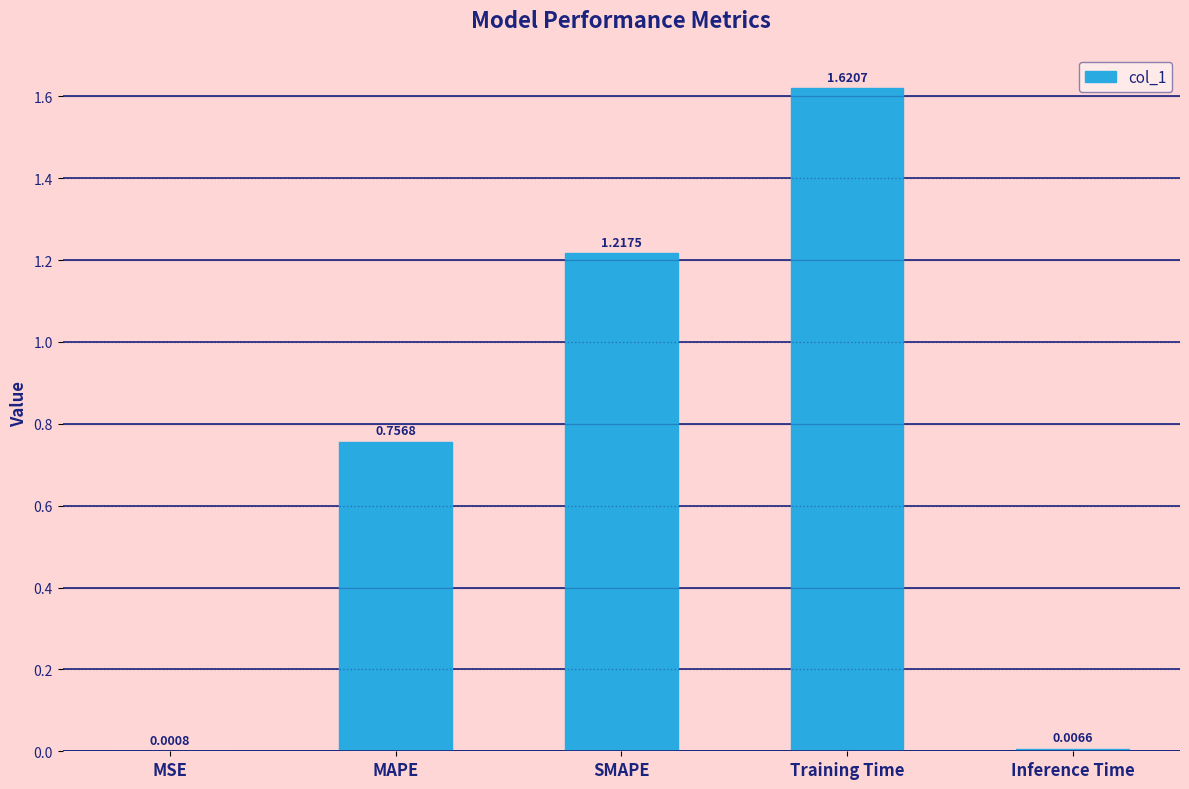

What is the change in value from MAPE to Training Time?

+0.9